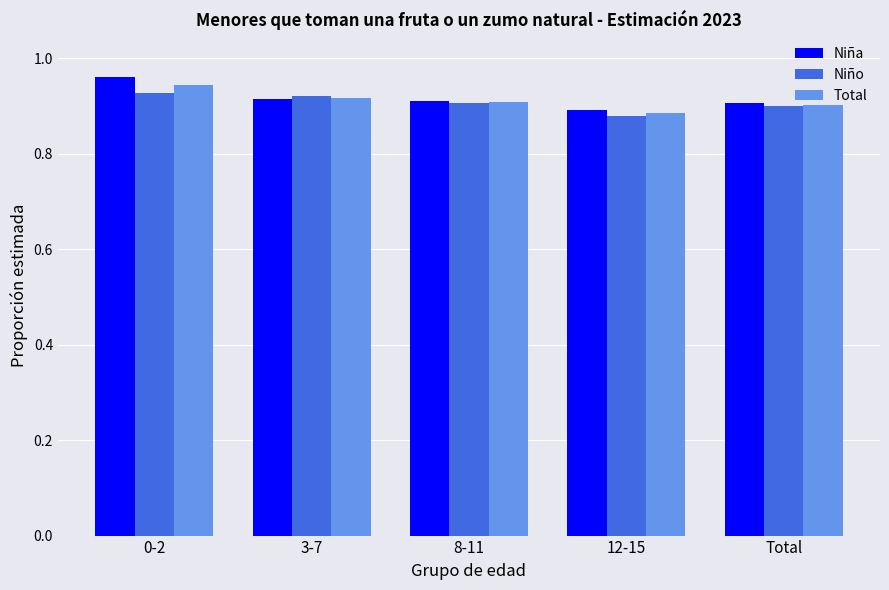

What is the sum of the Niño values at Total and 12-15?

1.8